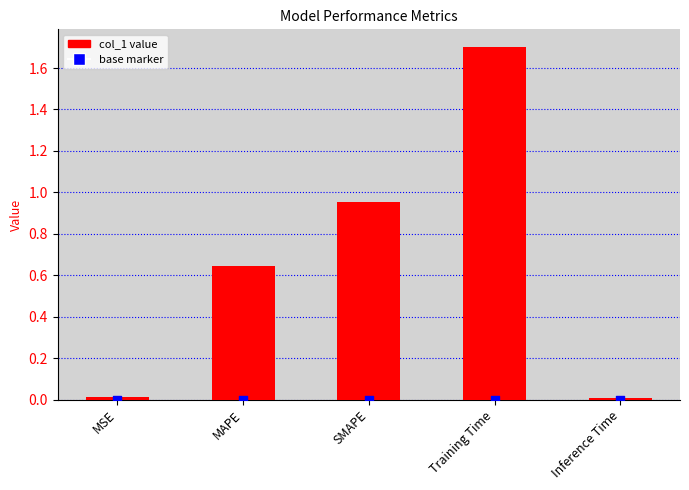

Which has a higher value, MAPE or MSE?

MAPE